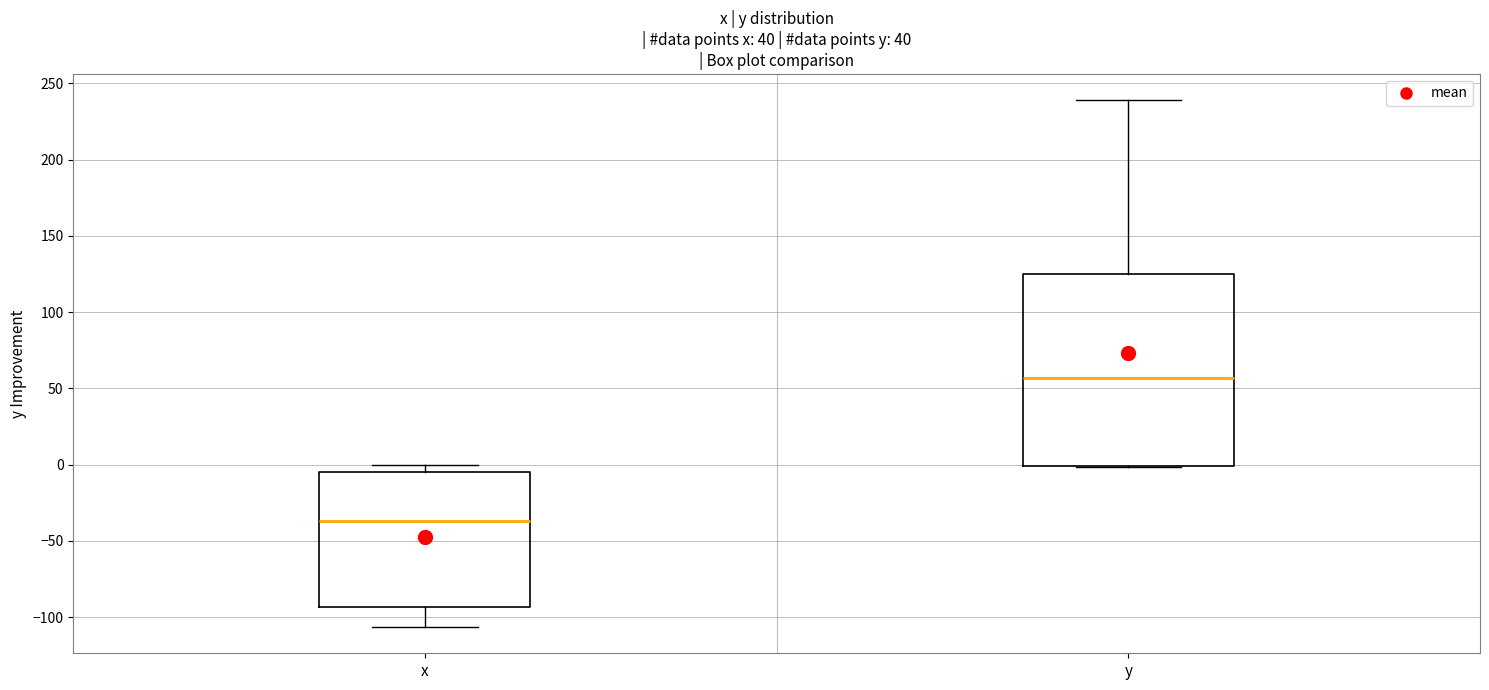

Reading left to right, read every box against the y-axis: the position of its median line, the range the box covers, and the ends of its whiskers. The values are not printed on the chart, so give them approximately, as read against the axis.

x: median -35, box -95 to -5, whiskers -105 to 0
y: median 55, box 0 to 125, whiskers 0 to 240